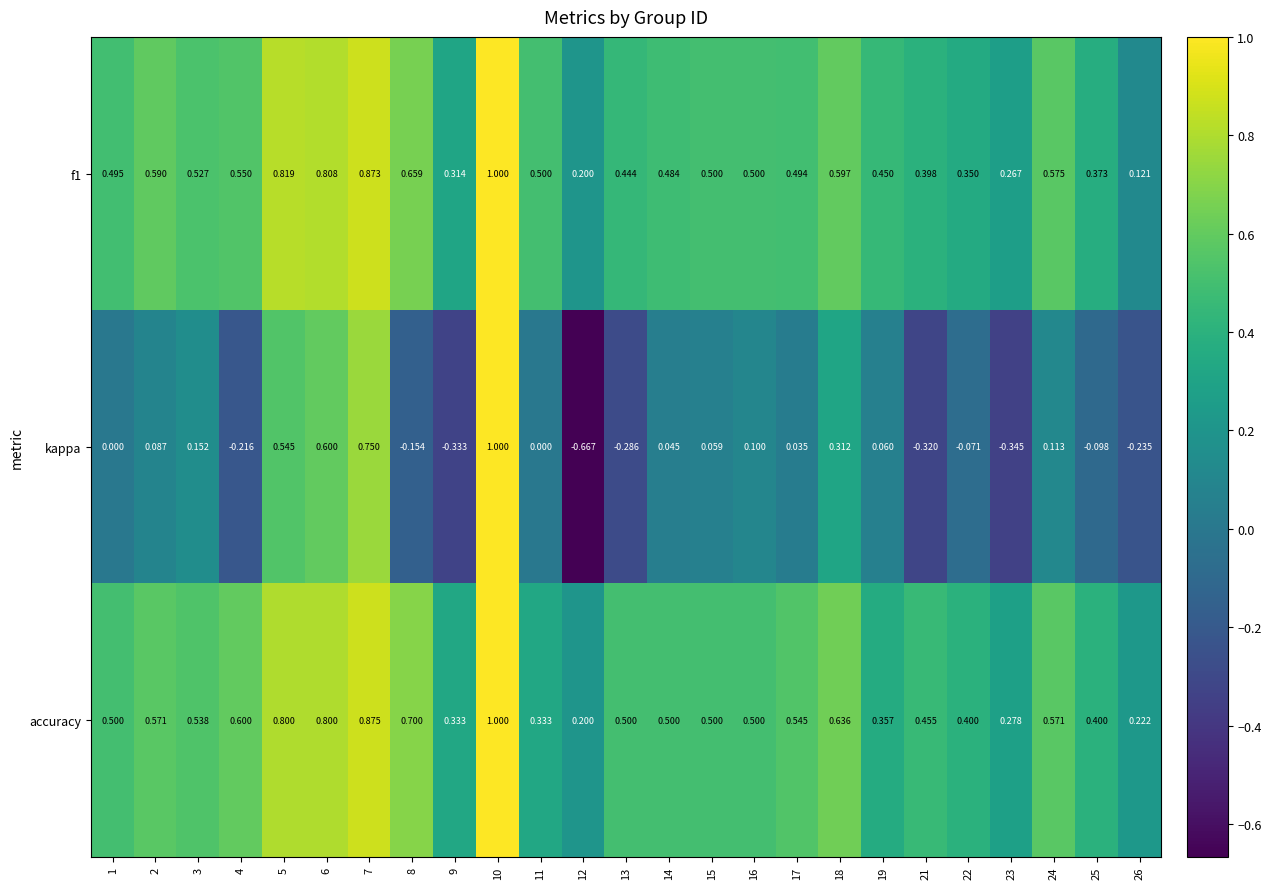

Is the value of kappa at 23 greater than the value of accuracy at 18?

No